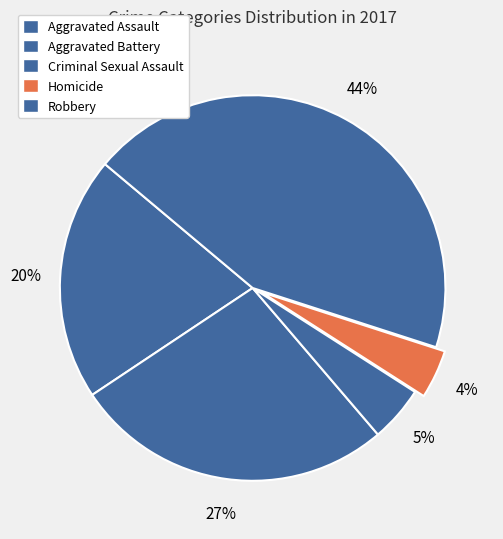

Is it true that Homicide is 13% of the pie?

False